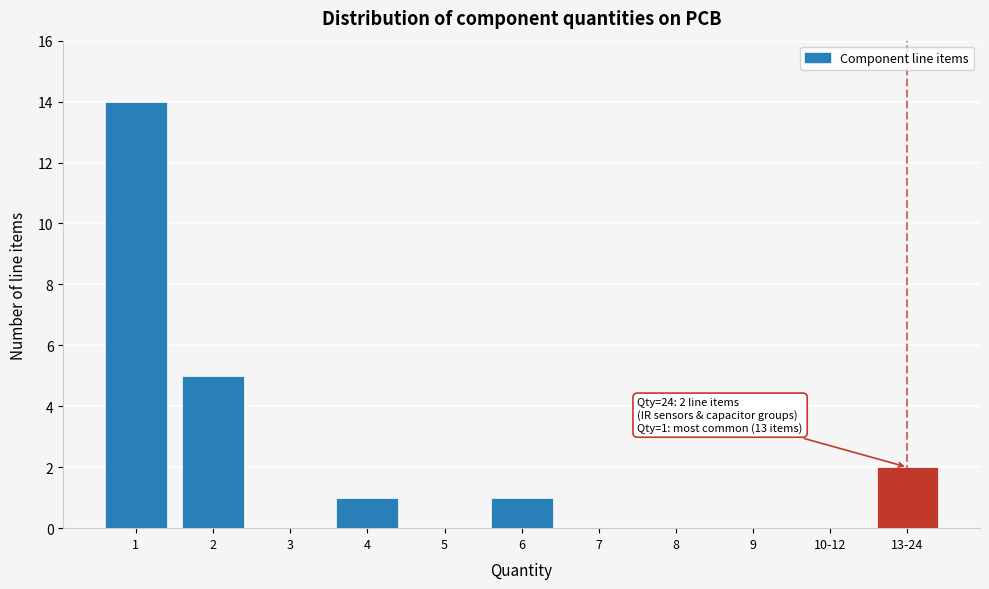

Reading left to right, extract all data points from this chart.

1=14	2=5	3=0	4=1	5=0	6=1	7=0	8=0	9=0	10-12=0	13-24=2